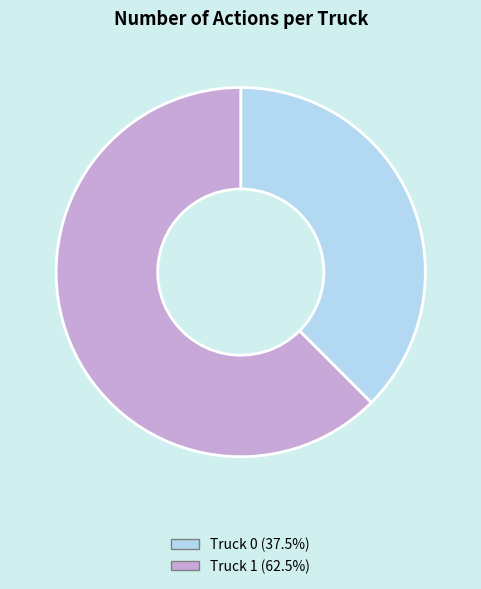

How many segments does this pie chart have?

2